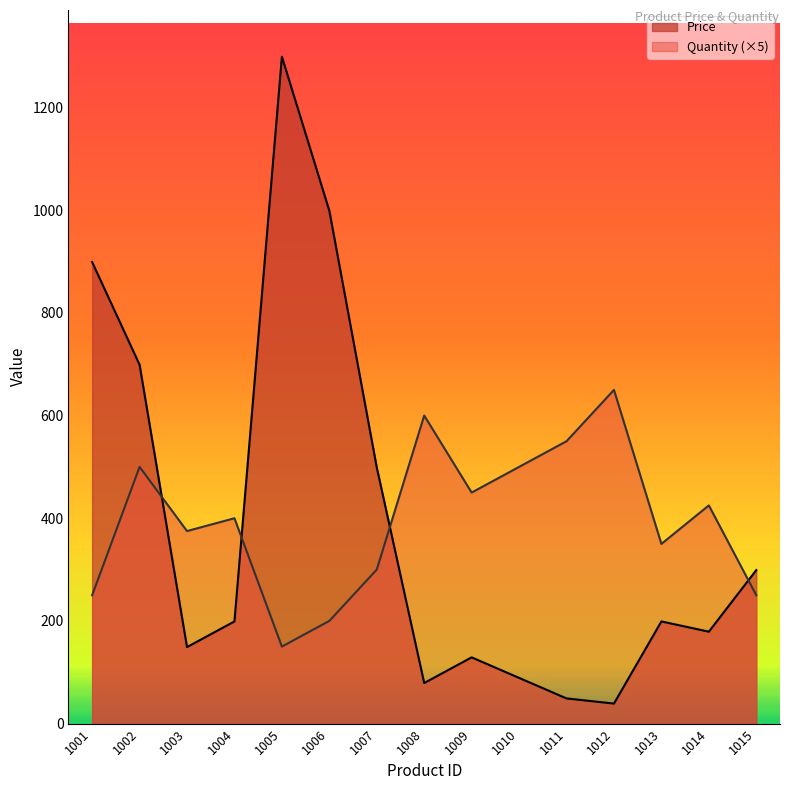

Which series has the largest total across all categories?

Quantity